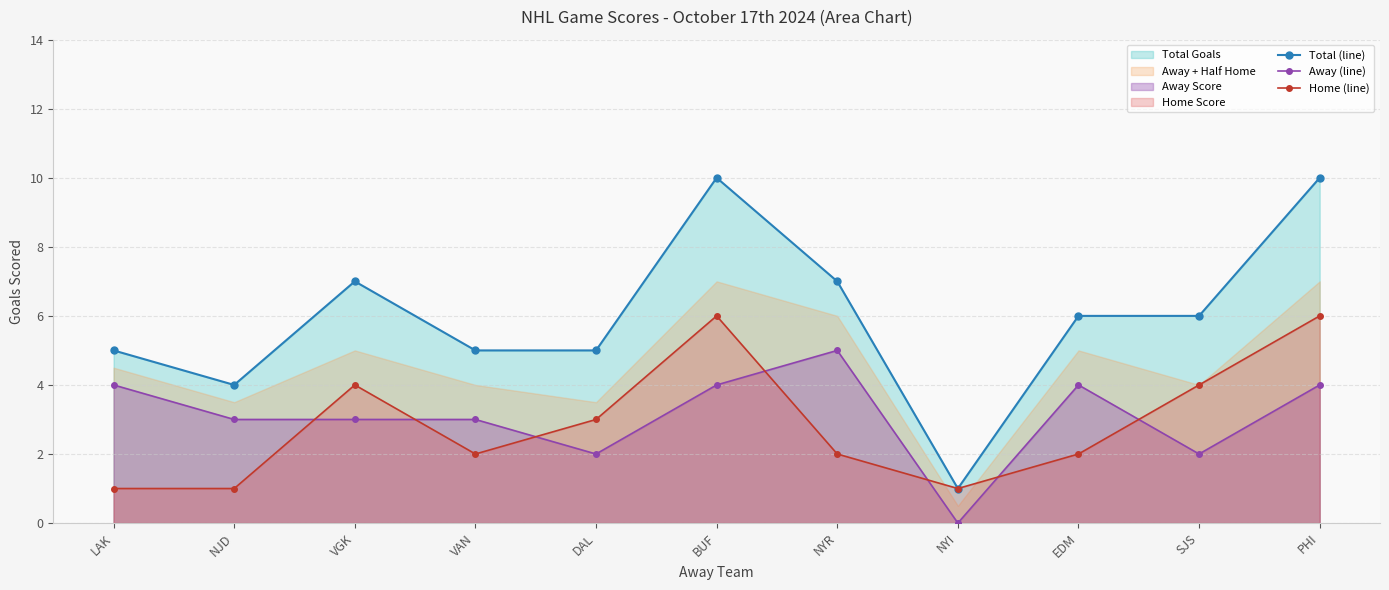

True or false: Total (line) and Home (line) cross at least once.

False